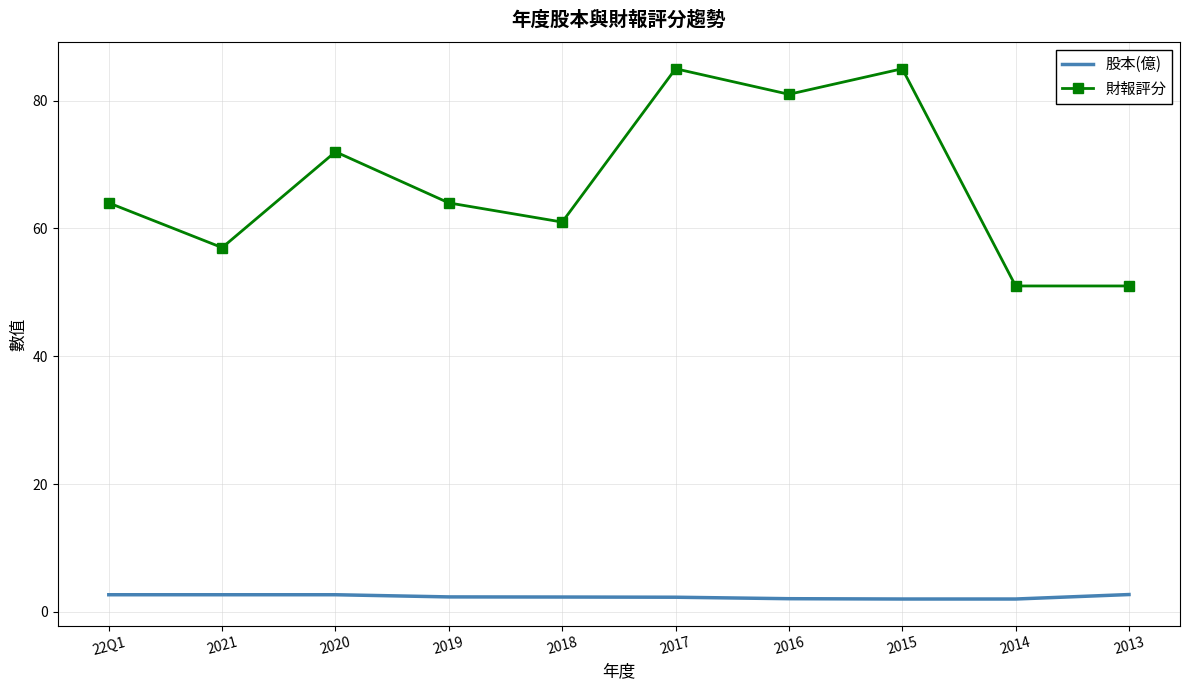

The 財報評分 series shows 132.7 at 2015. True or false?

False